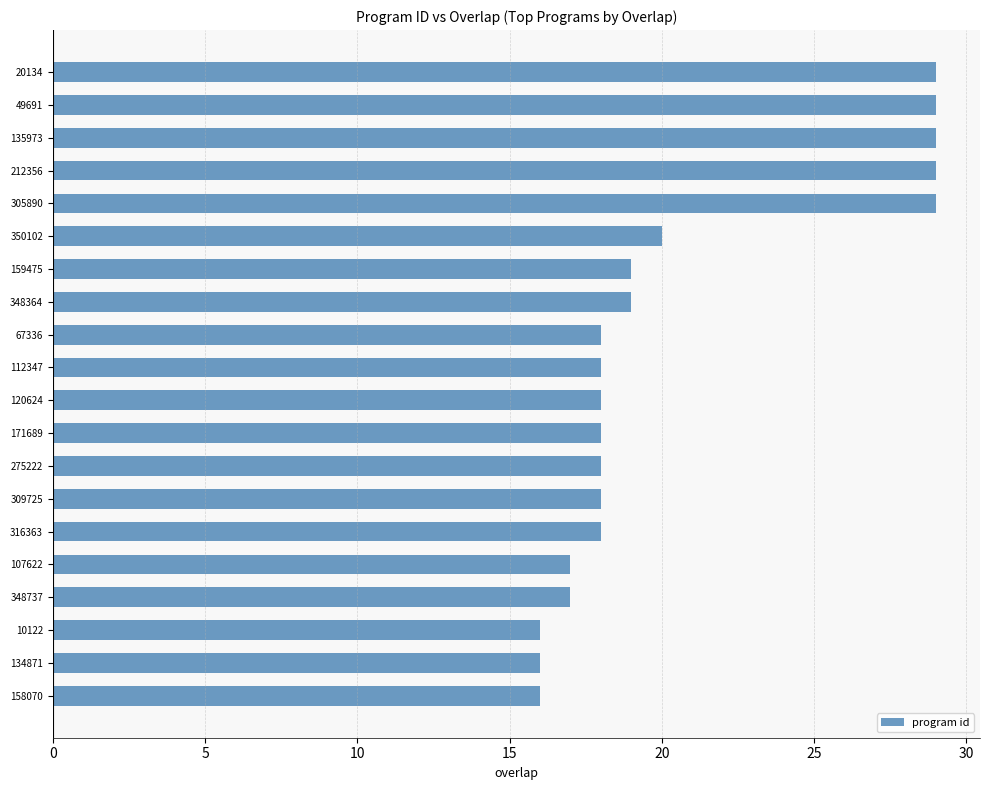

What position from the bottom is 158070?

1